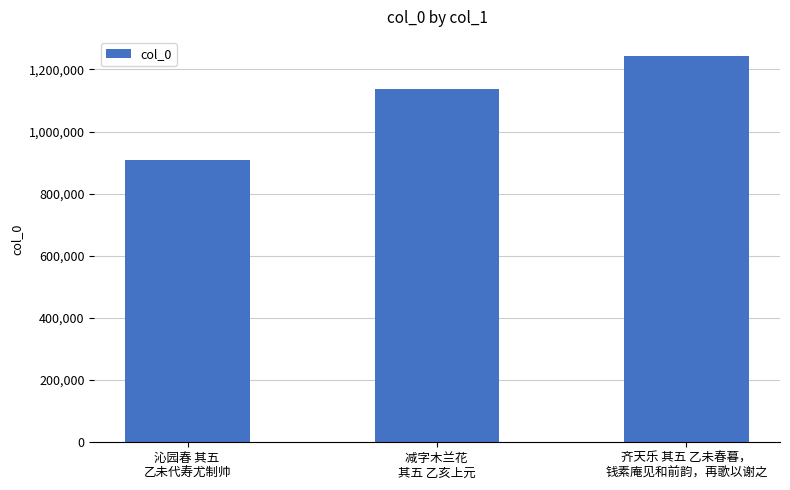

True or false: the data shows 606777 at 沁园春 其五 
乙未代寿尤制帅.

False